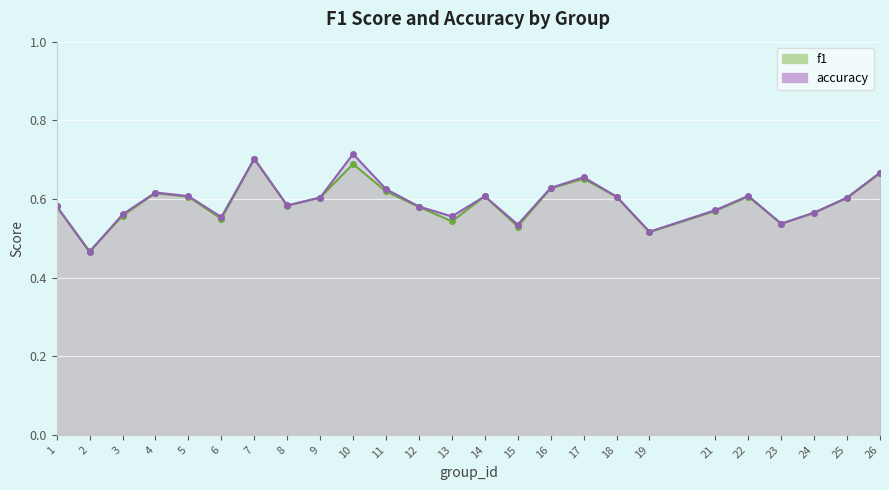

What is the sum of the f1 values at 10 and 23?

1.2